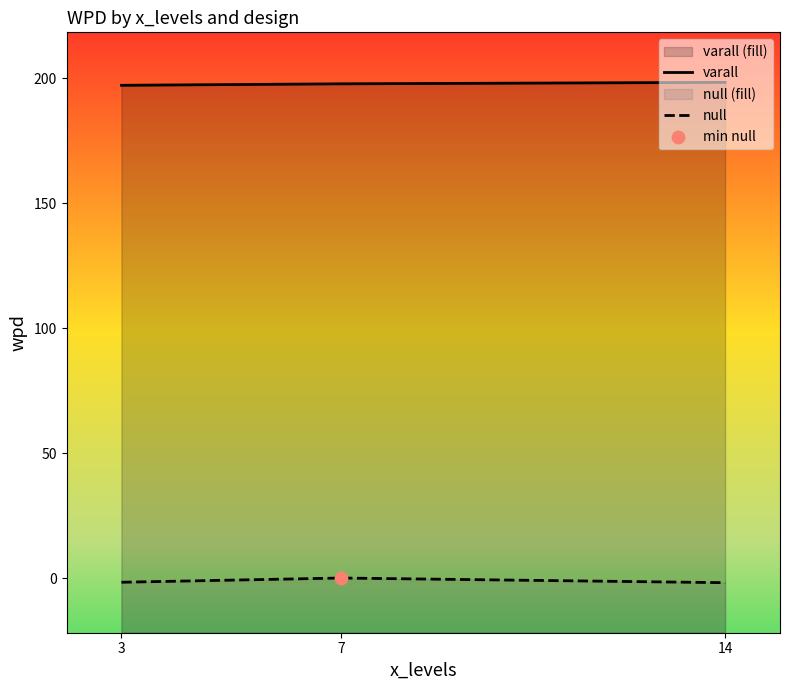

What are all the series names shown in the legend?

varall, null